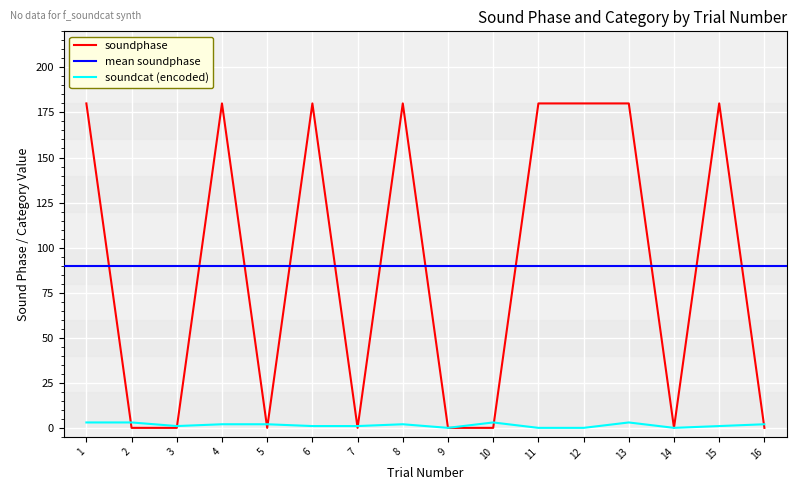

Count the soundphase values in the range 0 to 180.

16